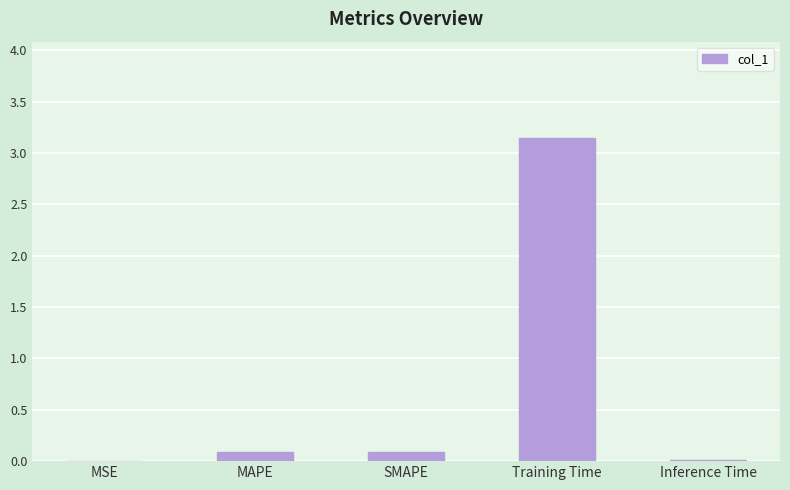

What is the sum of all values?

3.3